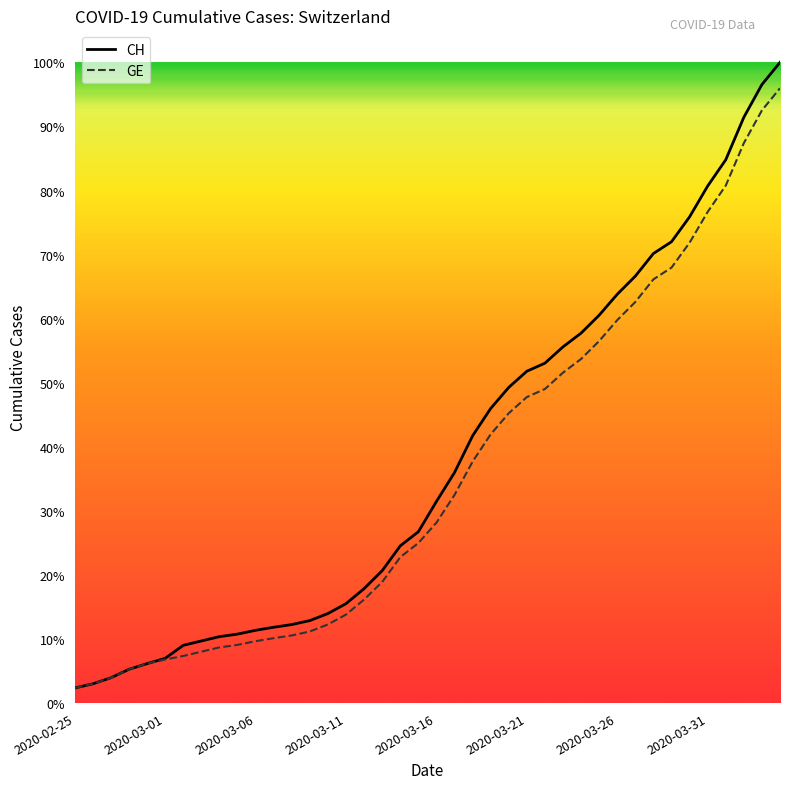

At which label does GE first exceed 4485?

21